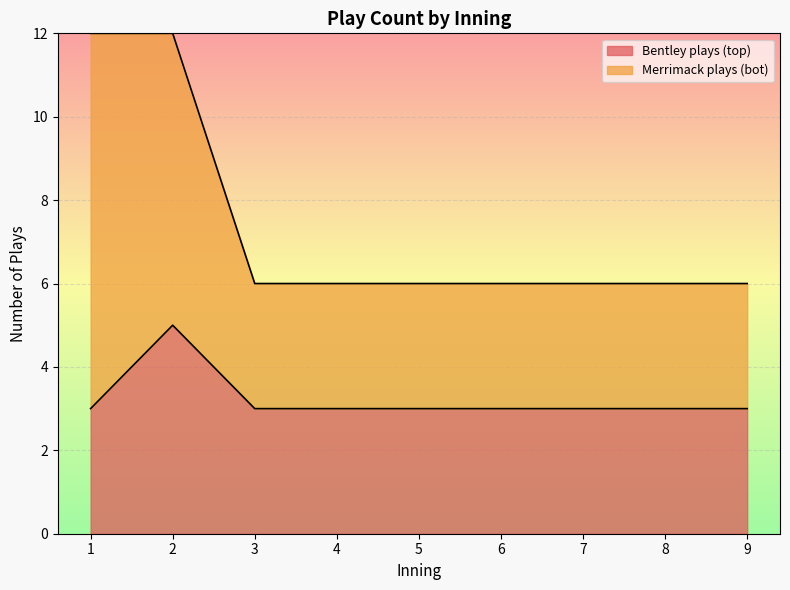

Does the chart display data point markers on the line(s)?

No